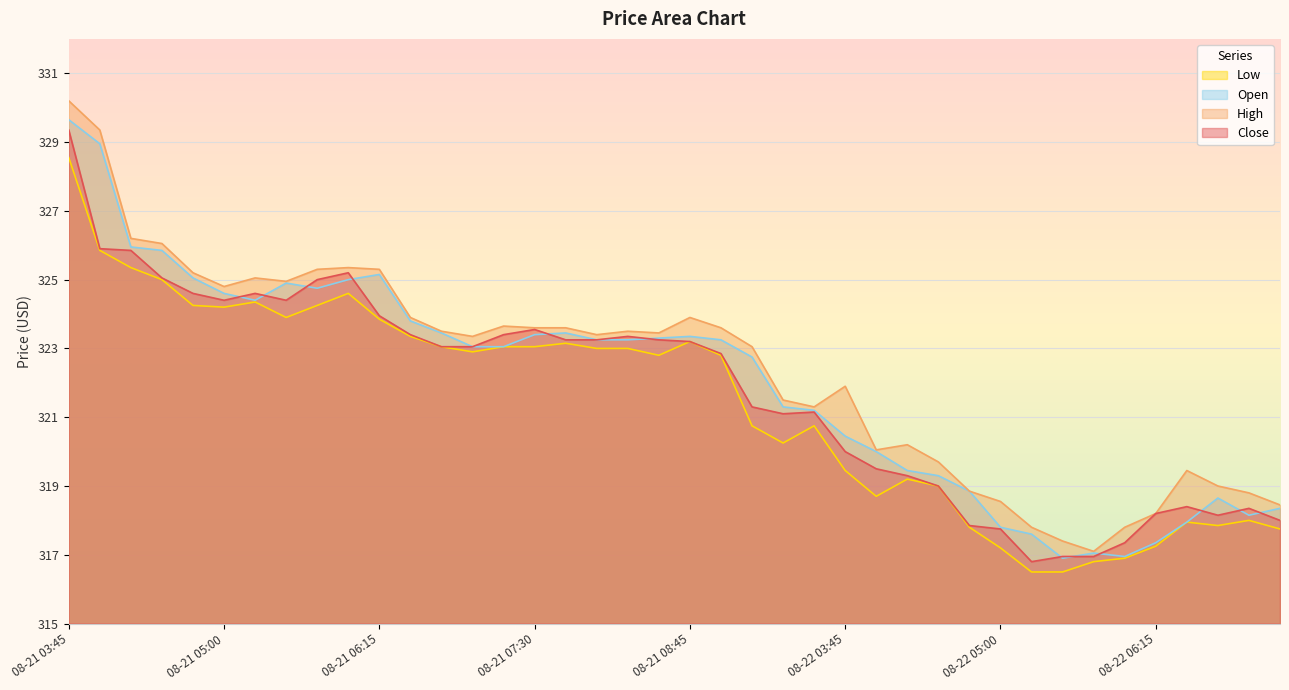

What is the value of the Open point at the 14th from the left?

323.1